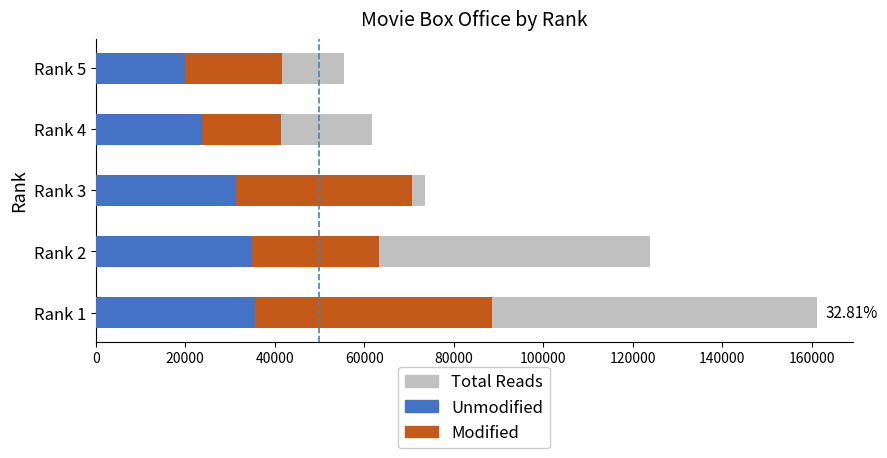

Which series has the widest spread of values?

Total Reads